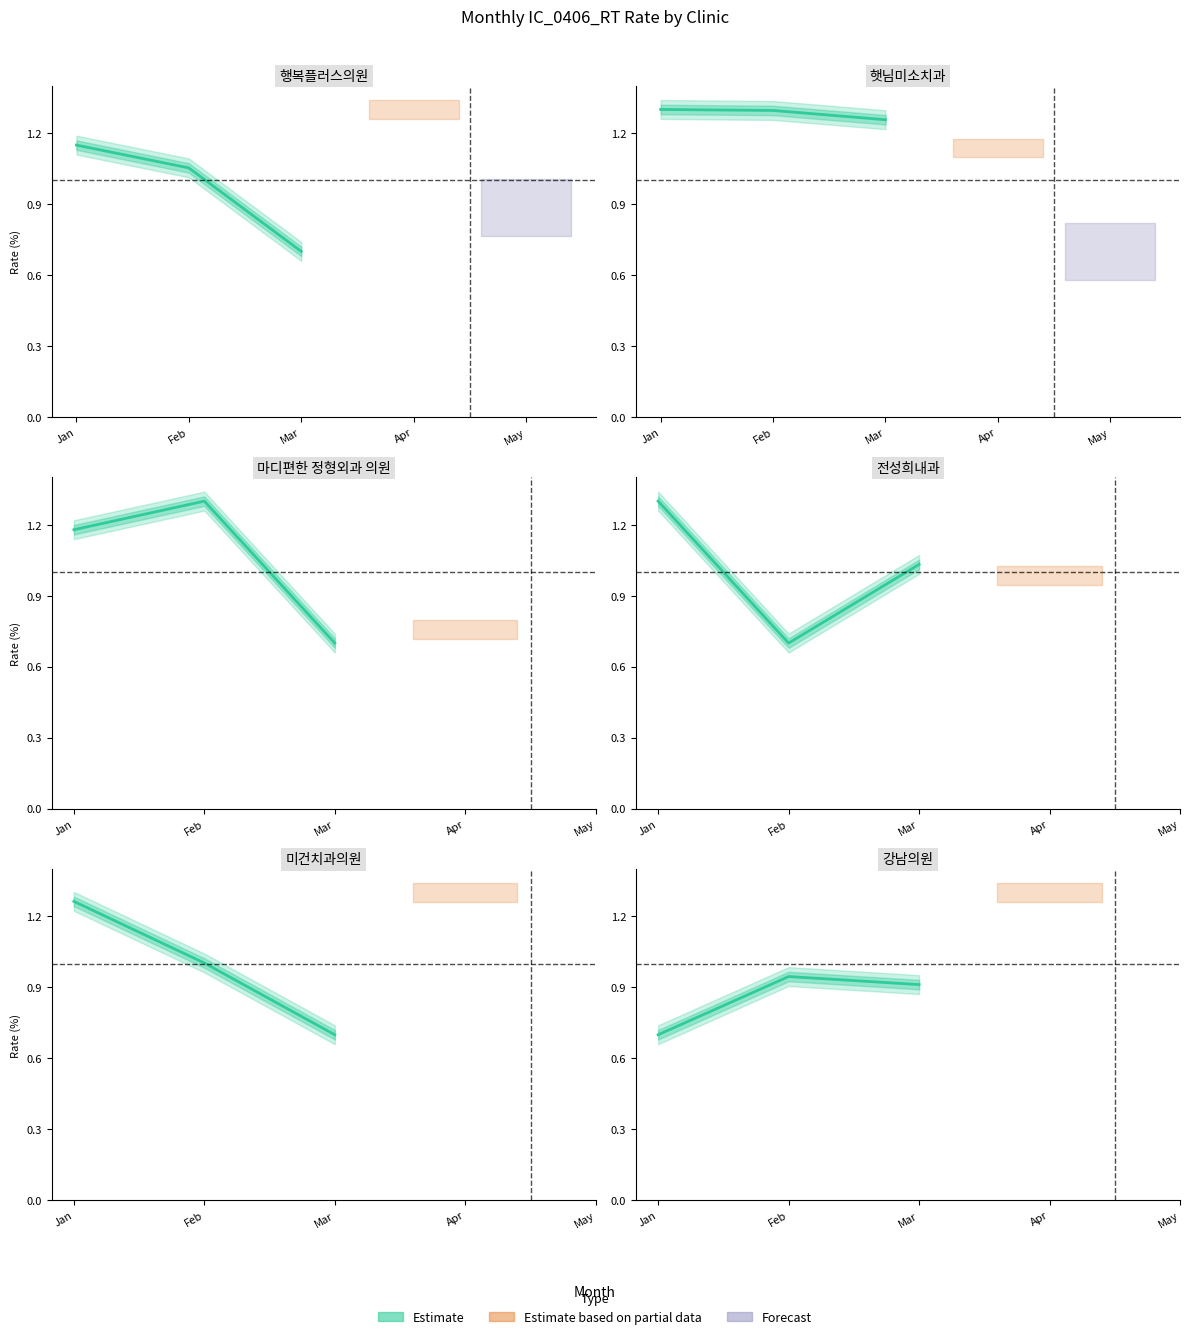

What is the value of the 1st point from the left?

0.7